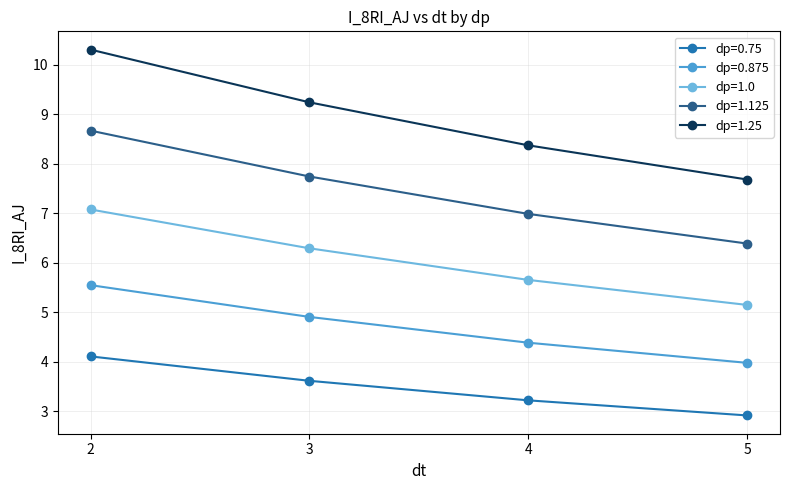

Which series has the largest range (max minus min)?

dp=1.25